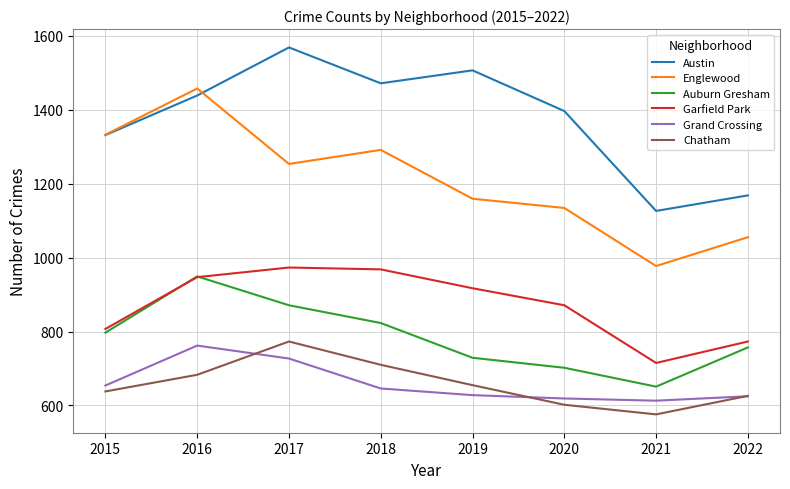

What value does the Garfield Park series have at 2015?

807